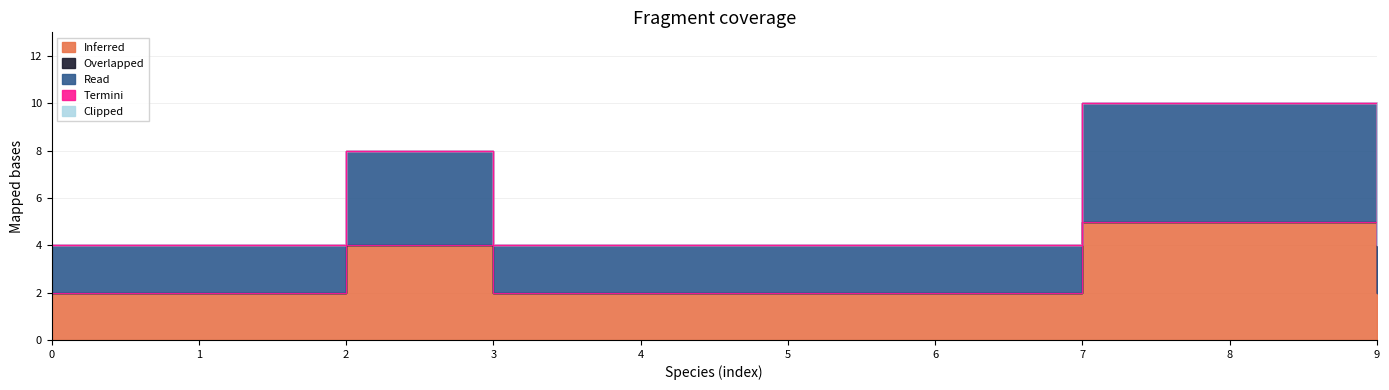

Reading left to right, list all the values displayed in this chart.

Inferred: 2	2	4	2	2	2	2	5	5	2
Overlapped: 0	0	0	0	0	0	0	0	0	0
Read: 2	2	4	2	2	2	2	5	5	2
Termini: 0	0	0	0	0	0	0	0	0	0
Clipped: 0	0	0	0	0	0	0	0	0	0